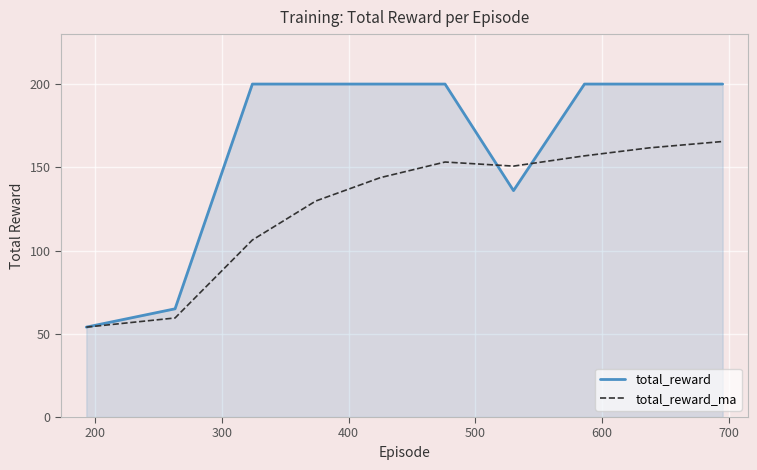

Reading right to left, what are all the values shown in this chart?

total_reward: 200.0	200.0	200.0	136.0	200.0	200.0	200.0	200.0	65.0	54.0
total_reward_ma: 165.5	161.7	156.9	150.7	153.2	143.8	129.8	106.3	59.5	54.0